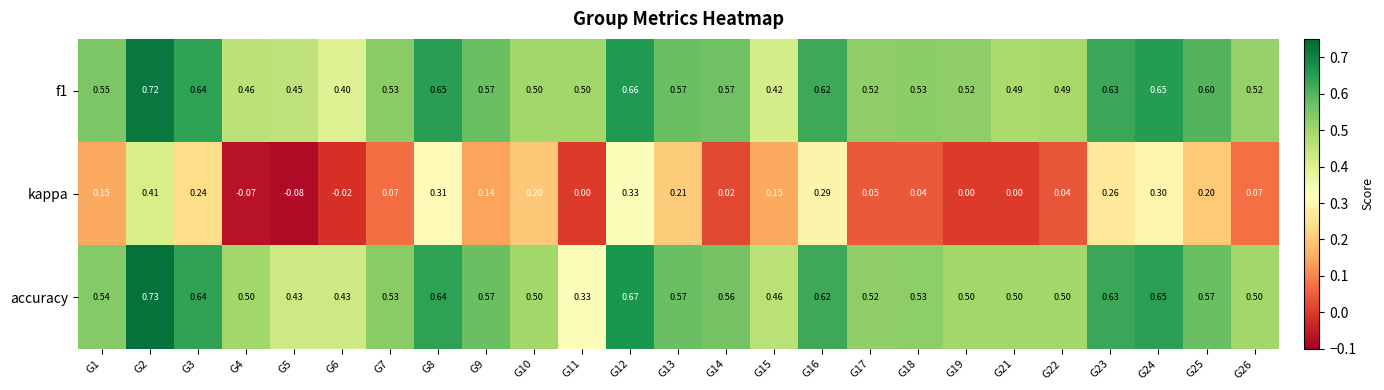

Which series has the widest spread of values?

kappa